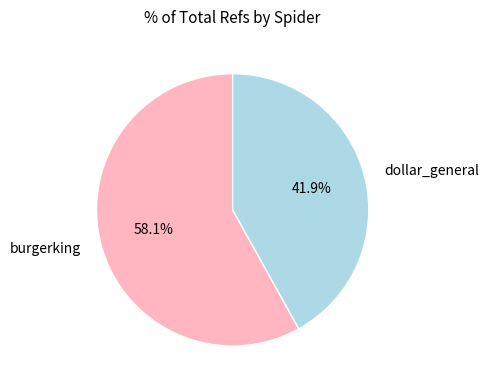

True or false: dollar_general accounts for 34% of the total.

False